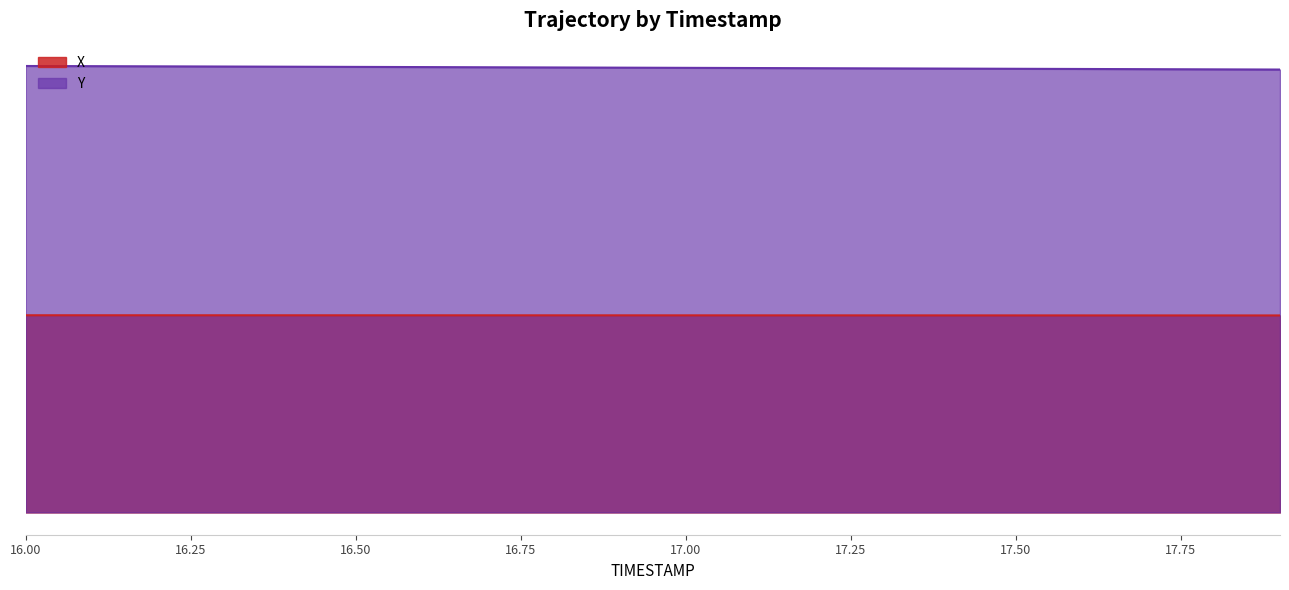

True or false: X and Y intersect in this chart.

False